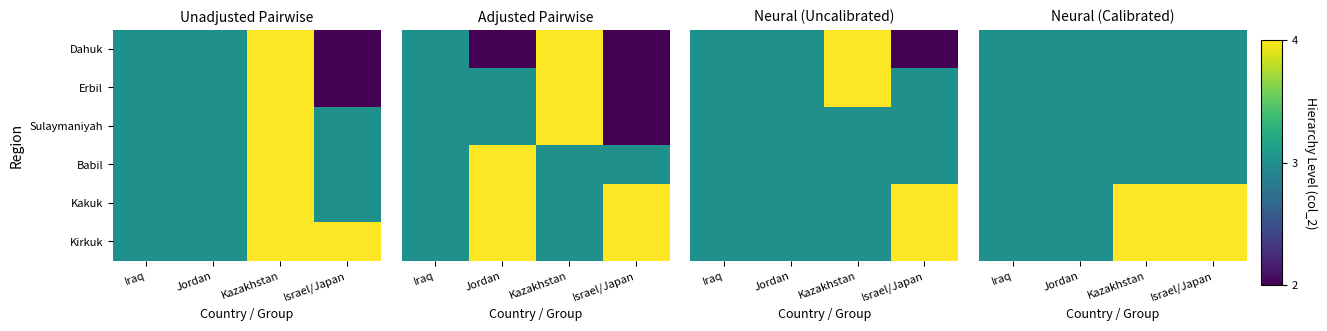

True or false: Sulaymaniyah has a value of 3 at Iraq.

True